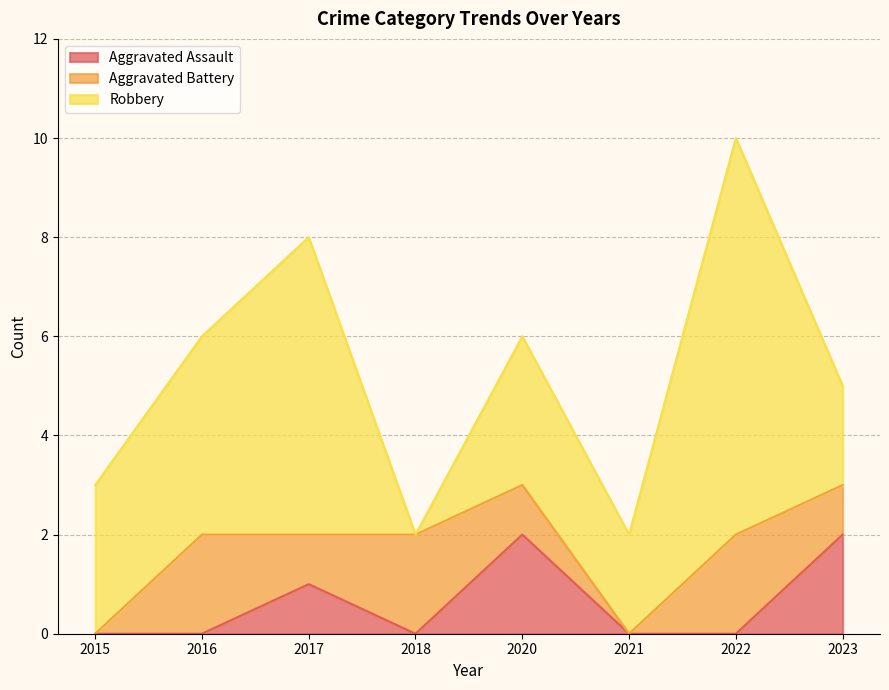

Which category has the highest value in the Aggravated Battery series?

2016